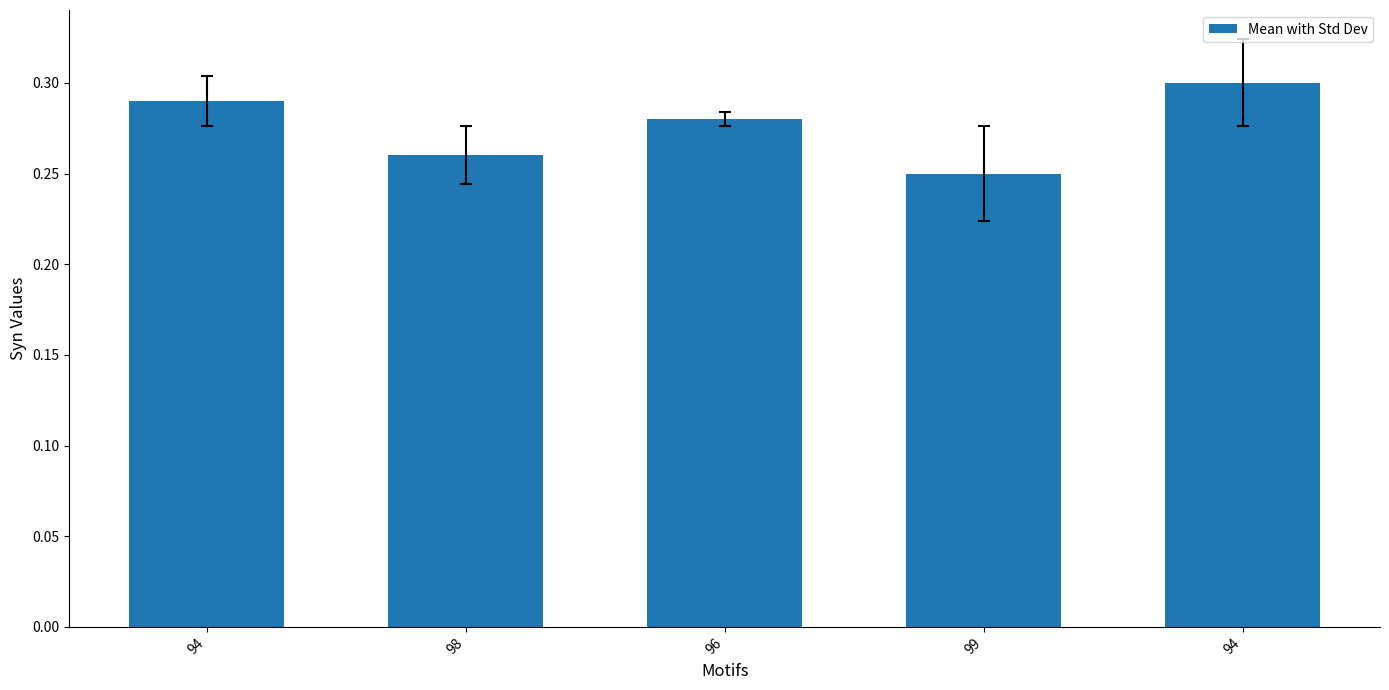

Rank the categories by value from highest to lowest.

94, 94, 96, 98, 99